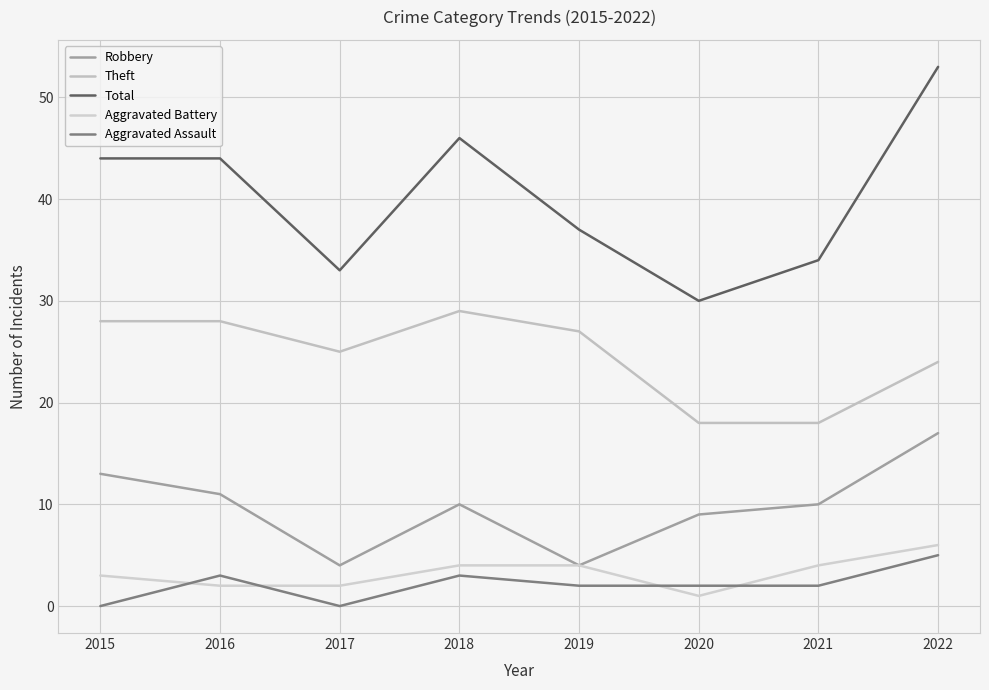

What is the value of the Robbery point at the 4th from the left?

10